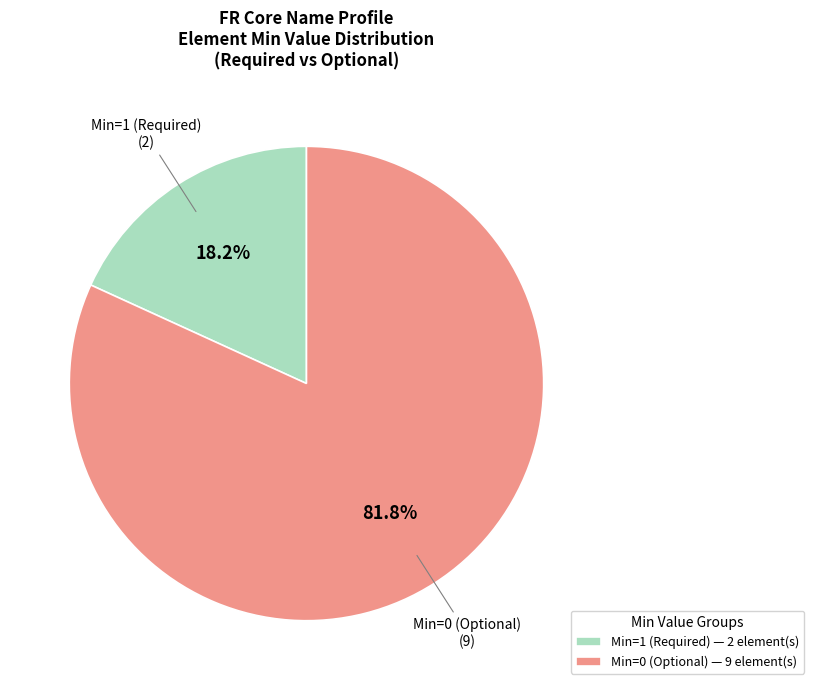

Does any single category account for the majority?

Yes